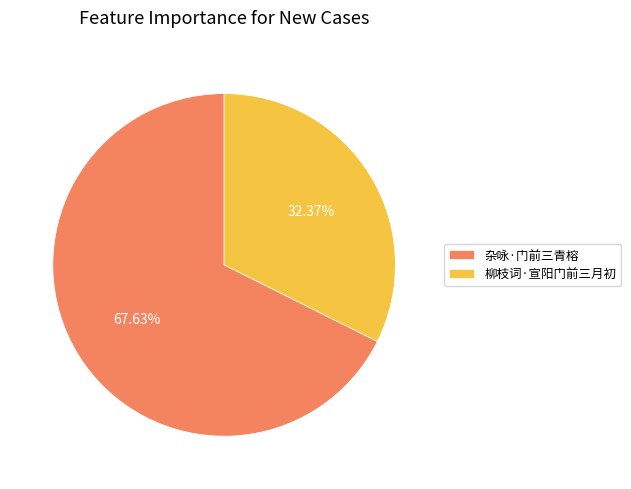

Rank the categories by value from highest to lowest.

杂咏·门前三青榕, 柳枝词·宣阳门前三月初